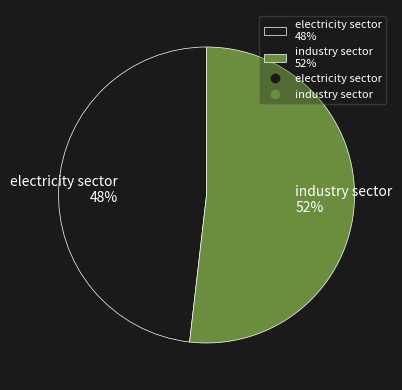

What percentage is the electricity sector slice, to the nearest percent?

48%